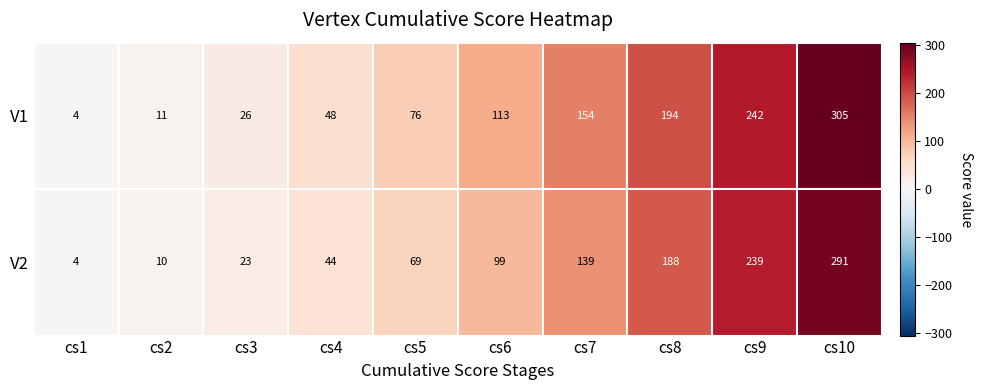

The V1 series shows 16 at cs2. True or false?

False